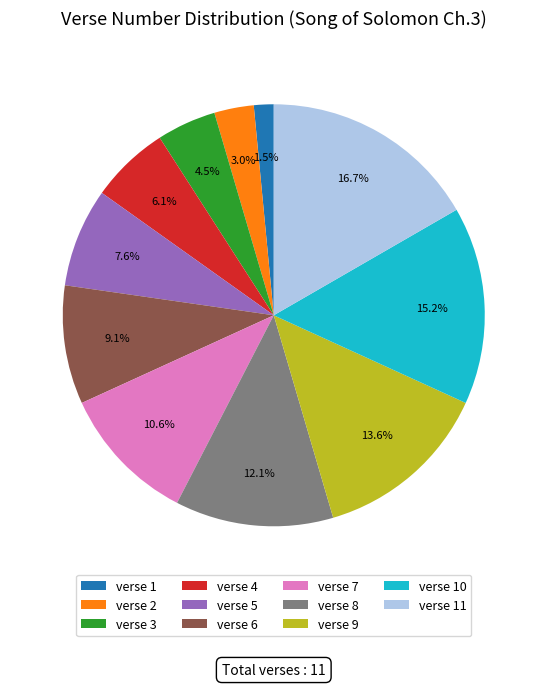

Do verse 10 and verse 11 together represent more than half of the pie?

No